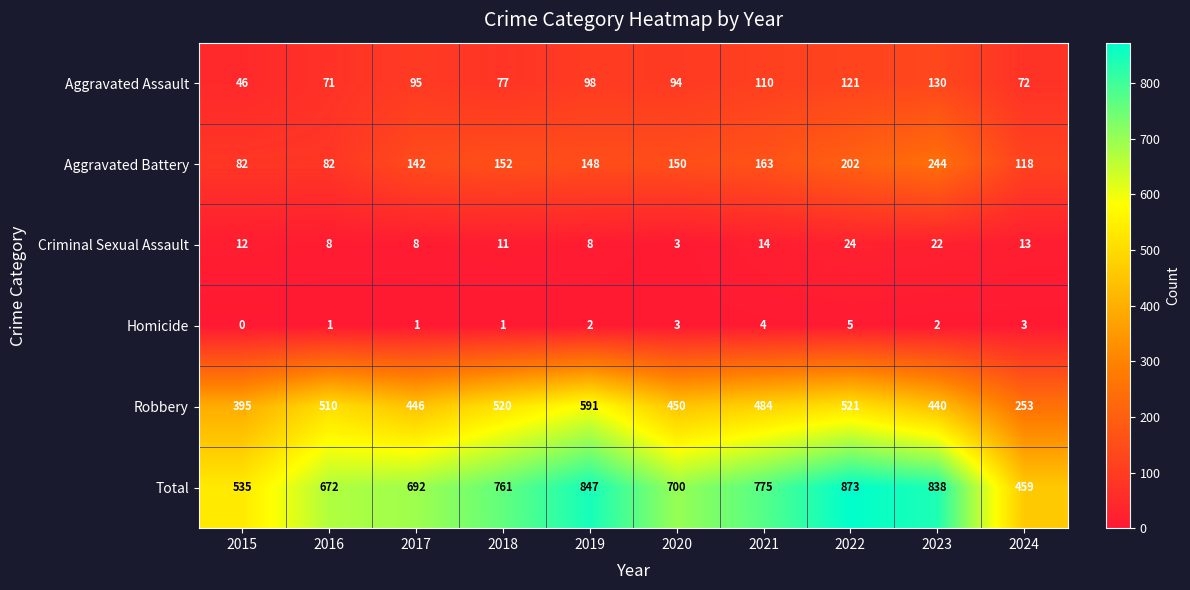

How many series are shown in this chart?

6